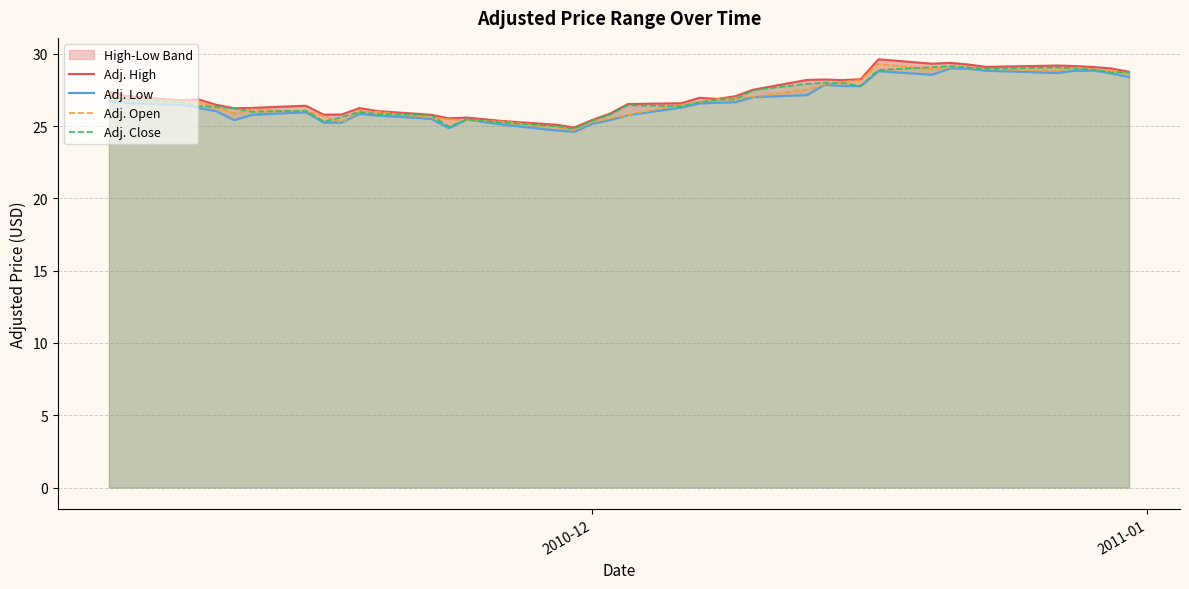

What is the highest value of the Adj. Open series?

29.3